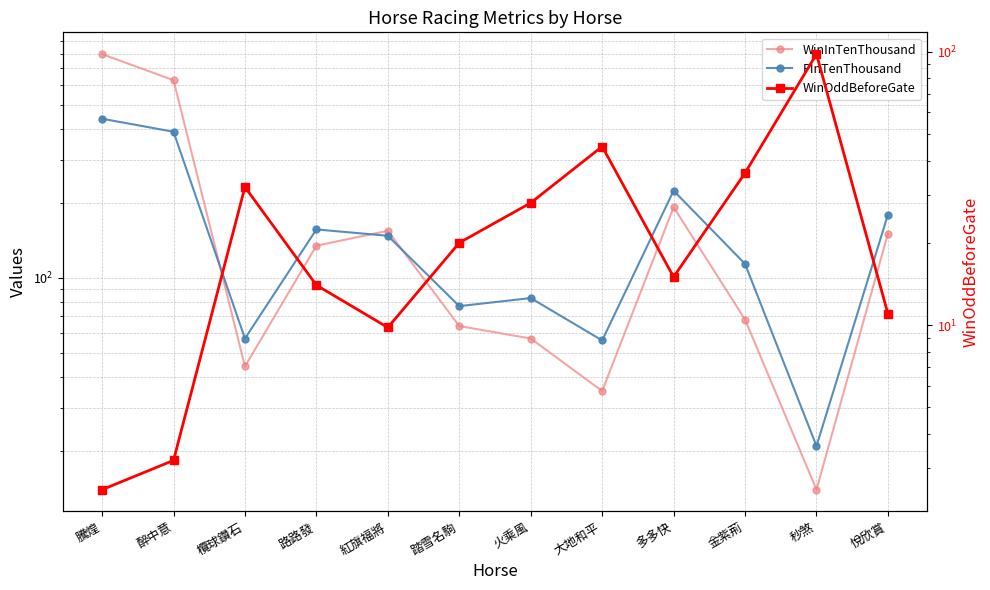

List the labels in order of WinOddBeforeGate value, smallest first.

騰煌, 醉中意, 紅旗福將, 悅欣賞, 路路發, 多多快, 踏雪名駒, 火乘風, 欖球鑽石, 金紫荊, 大地和平, 秒煞